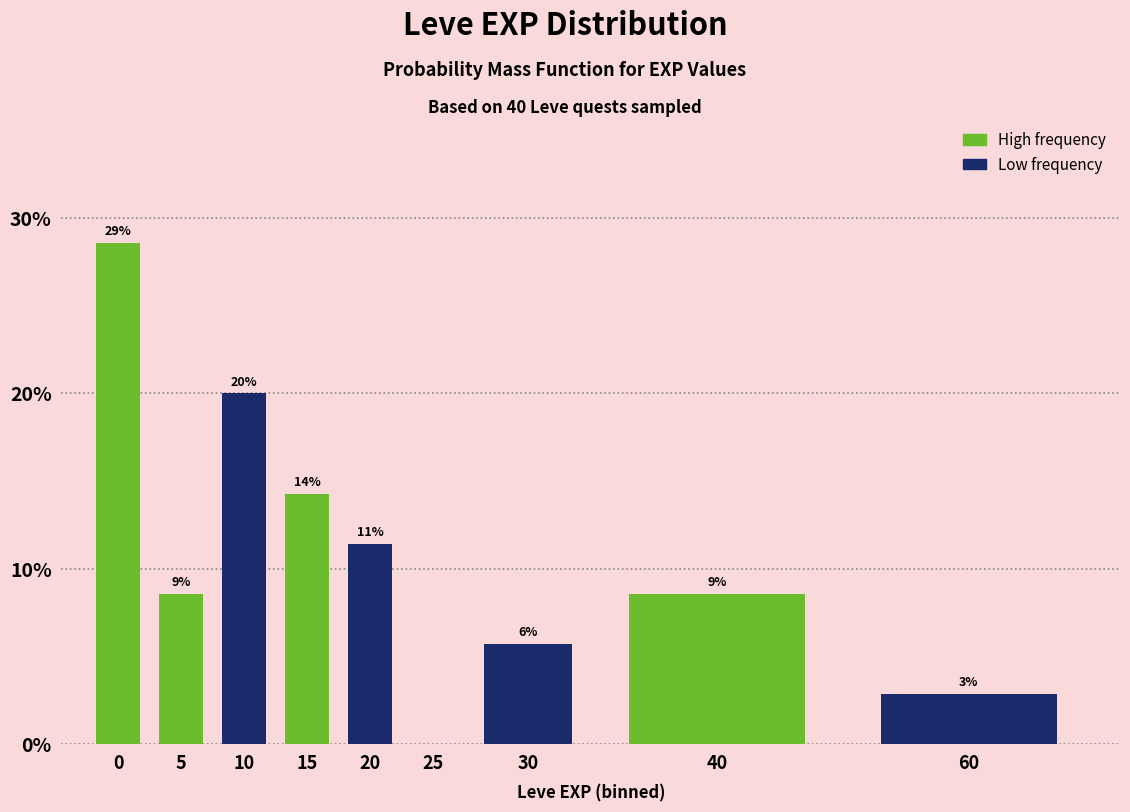

Are the bars horizontal?

No